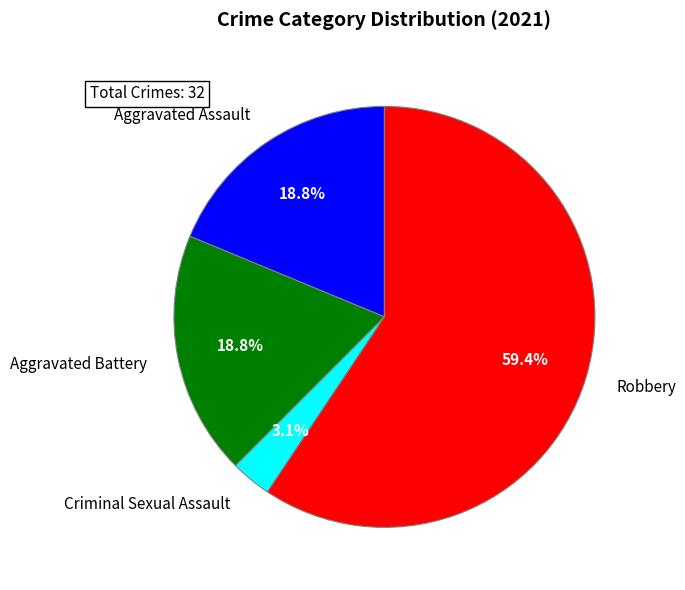

What is the majority slice?

Robbery